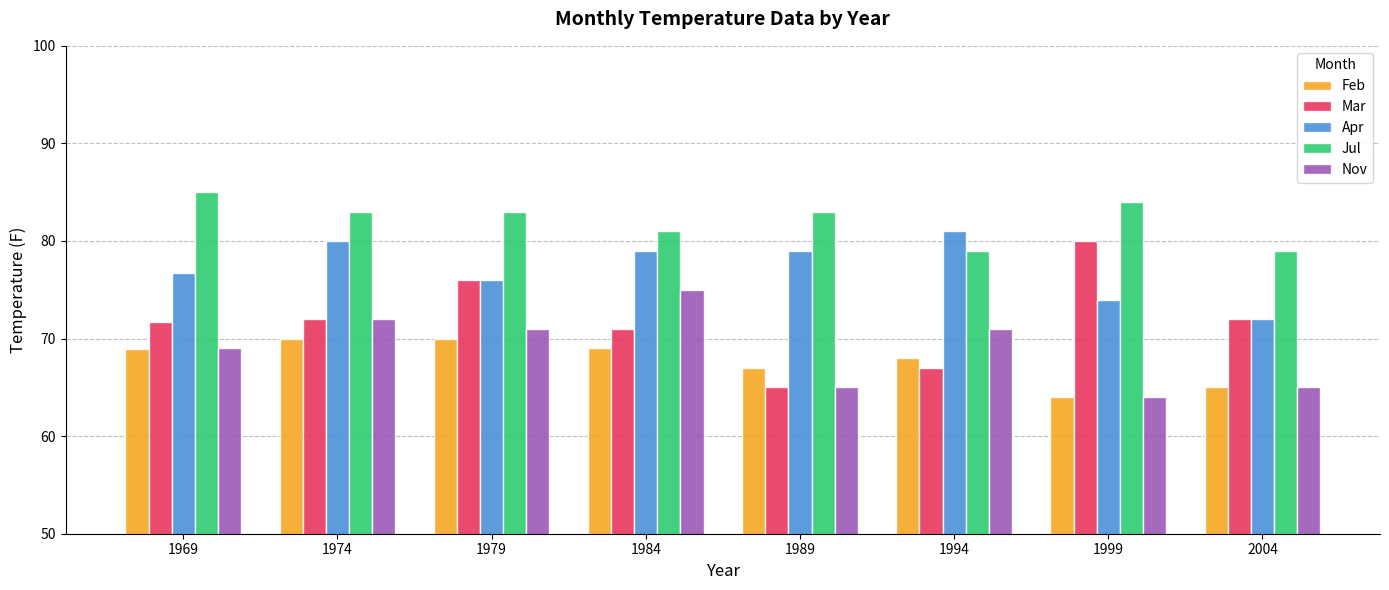

True or false: Feb has a value of 99.3 at 1979.

False